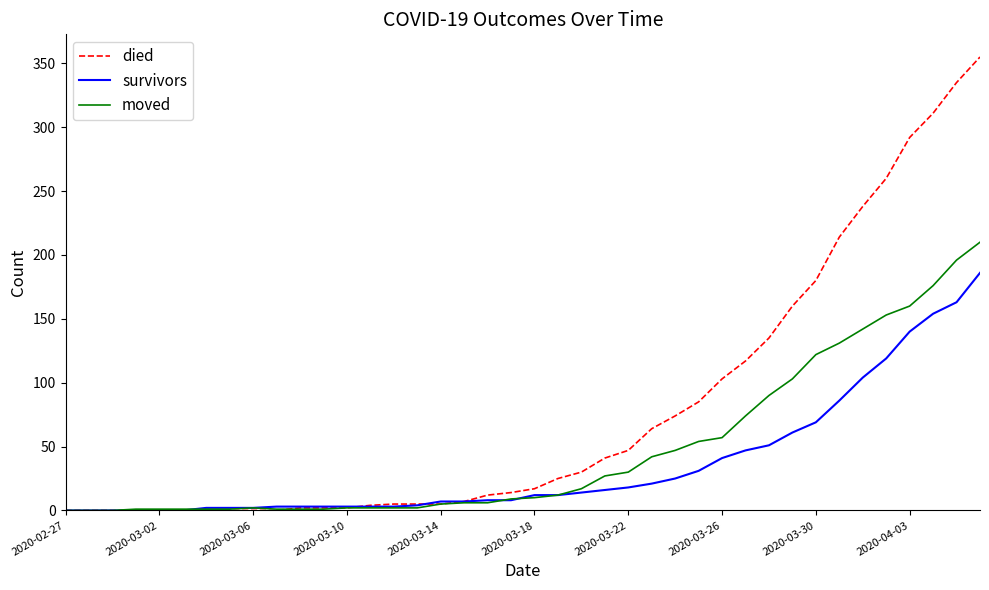

At how many categories does at least one series exceed 245?

5